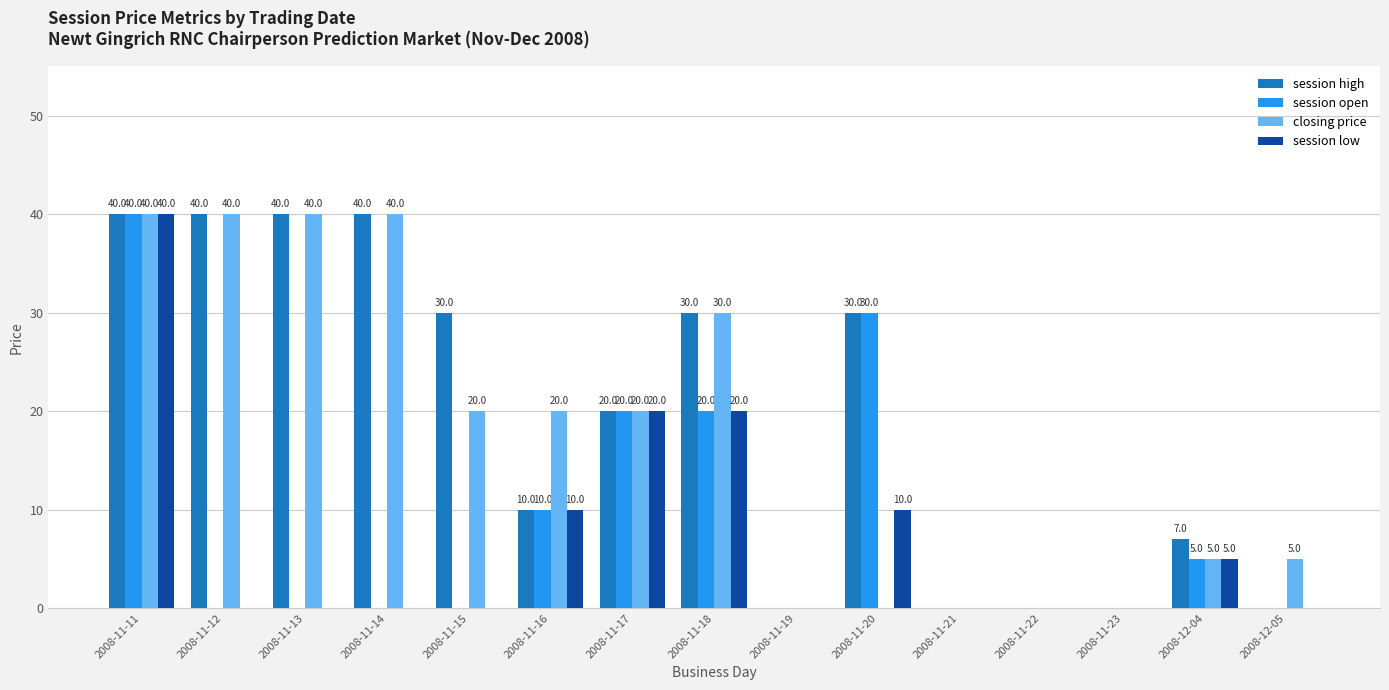

What is the highest value of the session high series?

40